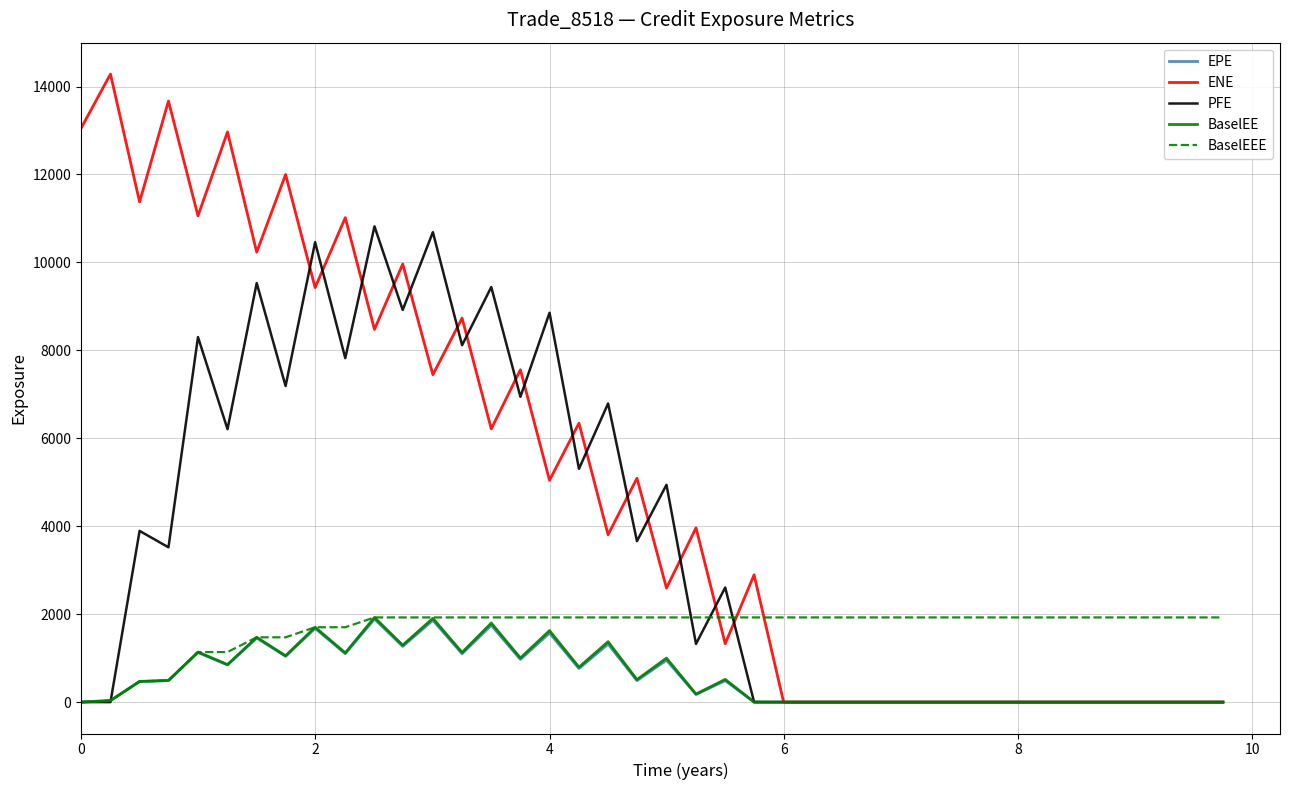

Which series has the largest total across all categories?

ENE